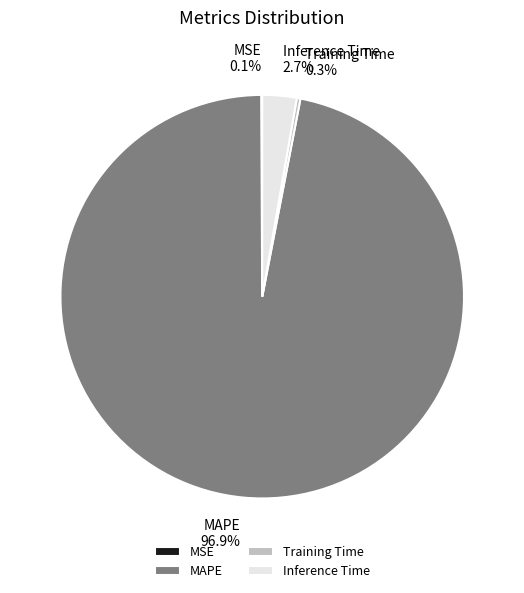

What is the largest slice in the pie chart?

MAPE